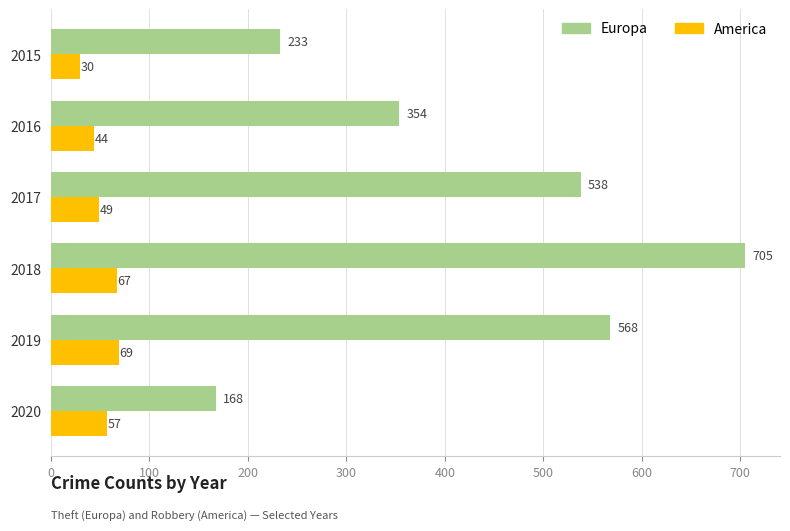

List the series in order of their overall mean, lowest first.

America, Europa